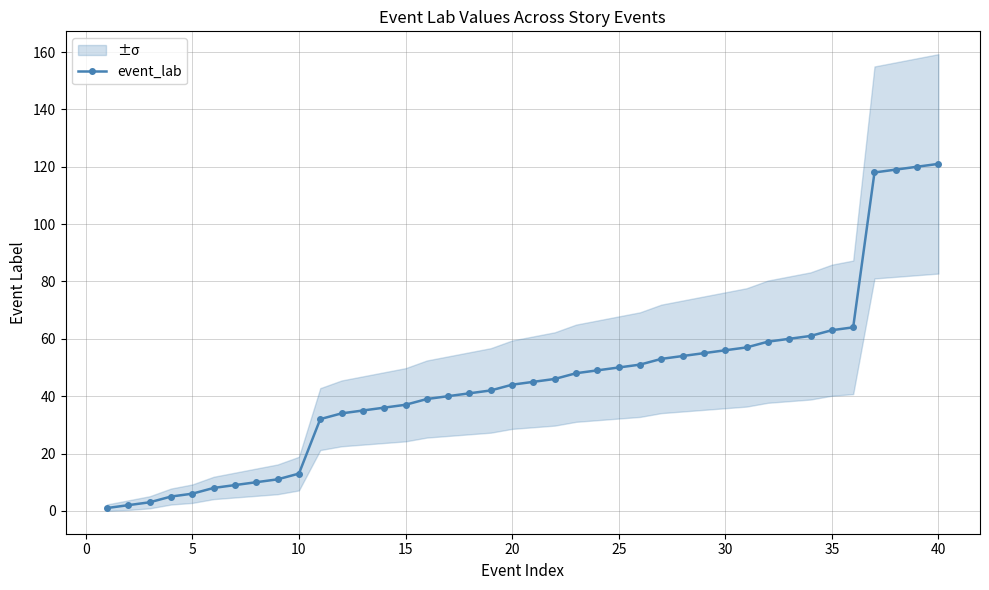

What is the average value?

45